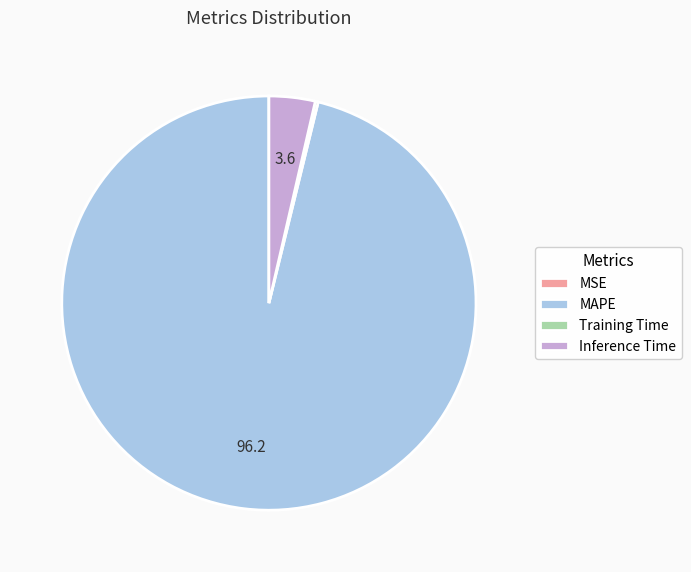

Does any single category account for the majority?

Yes